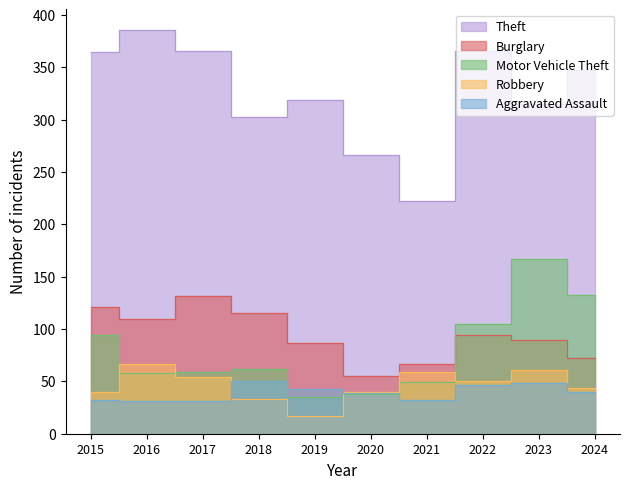

How many lines are shown in the chart?

5